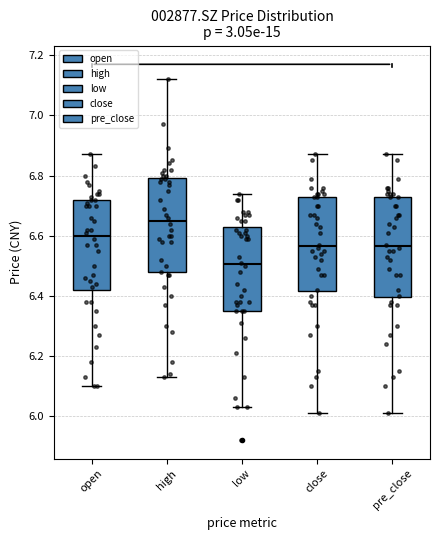

Reading left to right, transcribe this box plot: for each box, give where its median line is, the range the box spans, and where its two whiskers end, as read against the y-axis. The values are not printed on the chart, so give them approximately, as read against the axis.

open: median 6.60, box 6.42 to 6.72, whiskers 6.10 to 6.88
high: median 6.66, box 6.48 to 6.80, whiskers 6.14 to 7.12
low: median 6.50, box 6.36 to 6.62, whiskers 6.04 to 6.74
close: median 6.56, box 6.42 to 6.74, whiskers 6.02 to 6.88
pre_close: median 6.56, box 6.40 to 6.74, whiskers 6.02 to 6.88